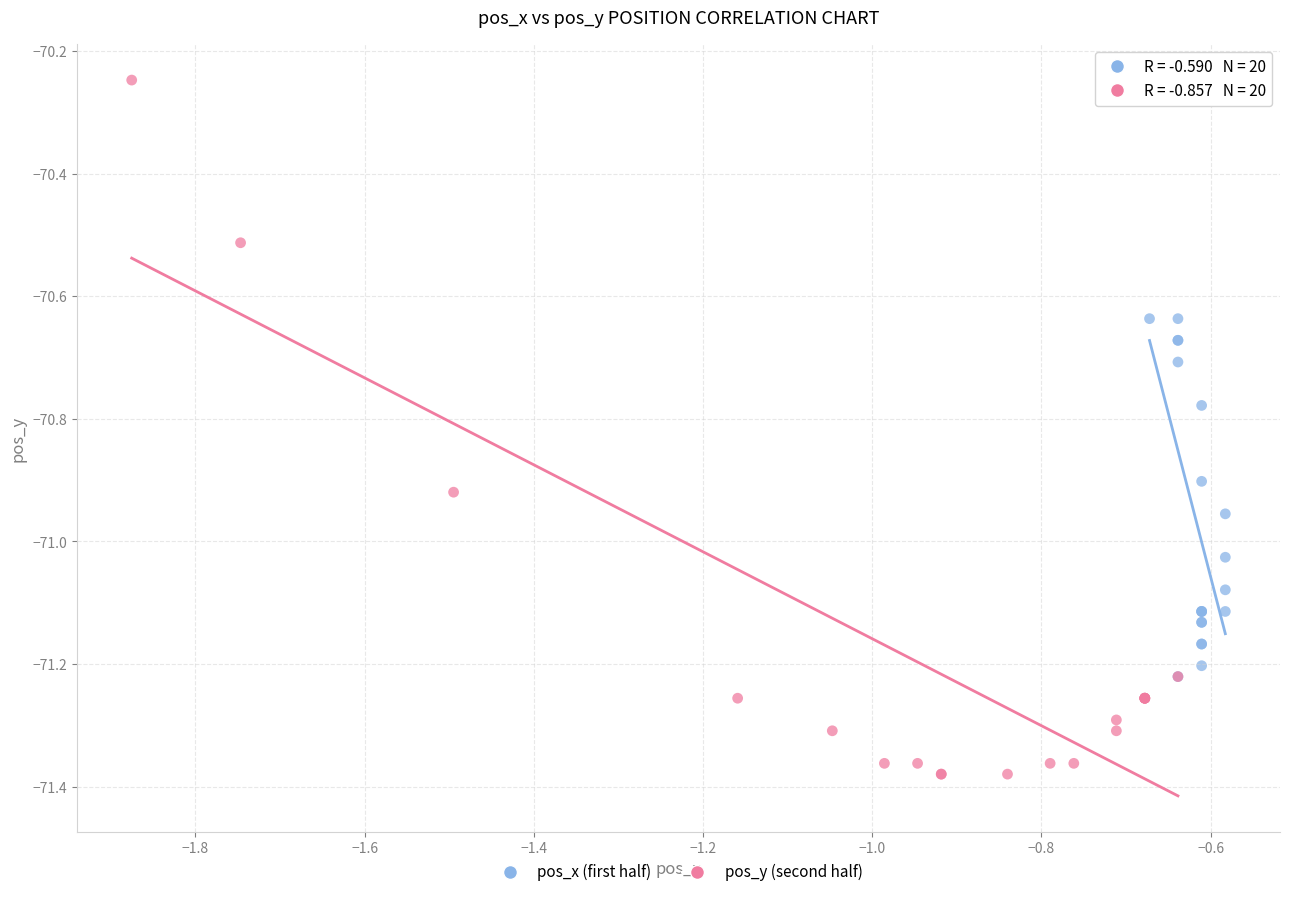

What are all the series names shown in the legend?

pos_x (first half), pos_y (second half)